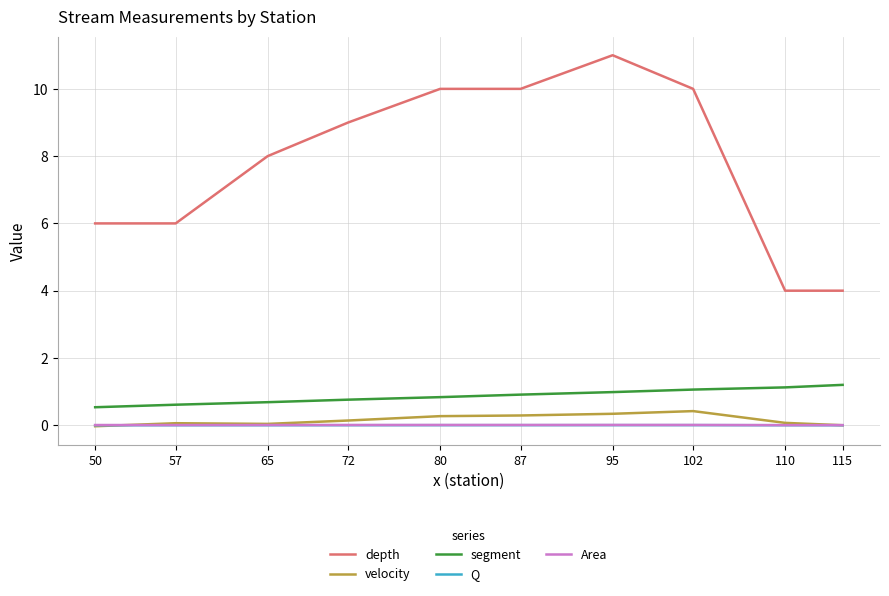

Which series has the widest spread of values?

depth